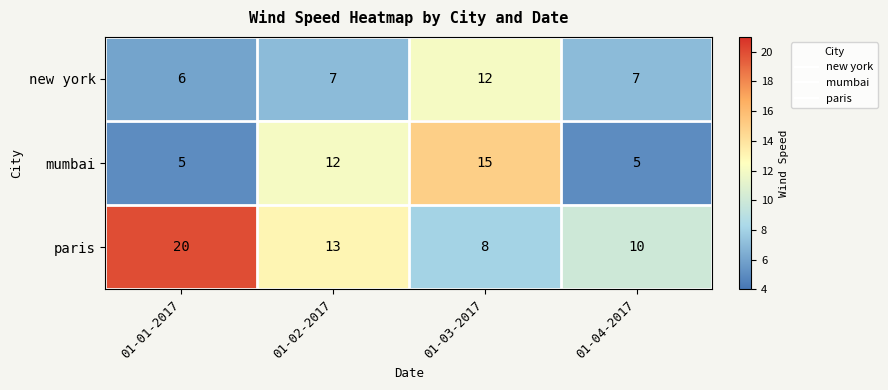

What is the total value across all series at 01-02-2017?

32